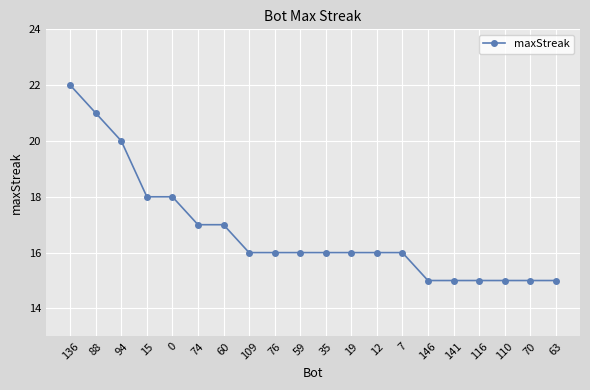

What is the label of the 19th point from the left?

70